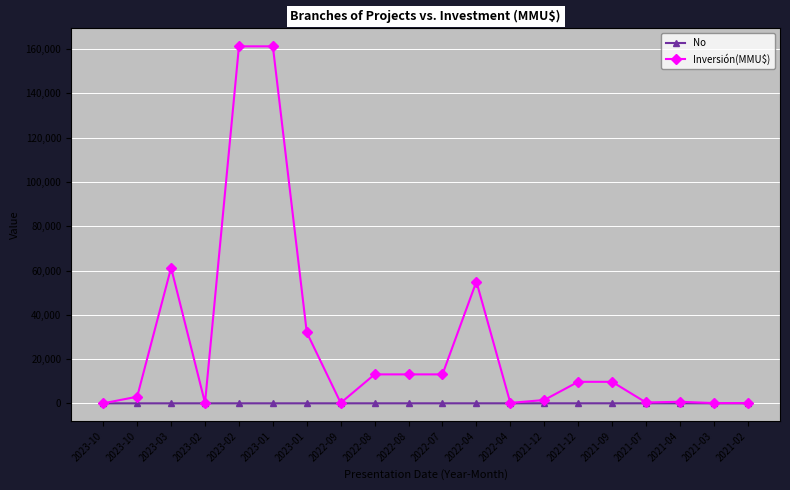

How many lines are shown in the chart?

2